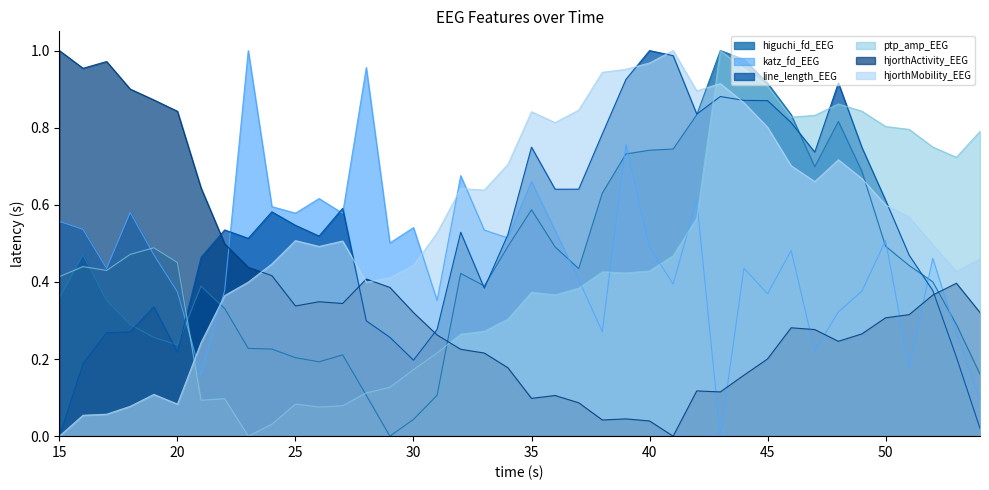

Reading right to left, extract all data points from this chart.

higuchi_fd_EEG: 0.2	0.3	0.4	0.4	0.5	0.7	0.8	0.7	0.8	0.9	1.0	1.0	0.8	0.7	0.7	0.7	0.6	0.4	0.5	0.6	0.5	0.4	0.4	0.1	0.0	0.0	0.1	0.2	0.2	0.2	0.2	0.2	0.3	0.4	0.2	0.3	0.3	0.4	0.5	0.4
katz_fd_EEG: 0.1	0.3	0.5	0.2	0.5	0.4	0.3	0.2	0.5	0.4	0.4	0.0	0.6	0.4	0.5	0.8	0.3	0.4	0.5	0.7	0.5	0.5	0.7	0.4	0.5	0.5	1.0	0.6	0.6	0.6	0.6	1.0	0.4	0.2	0.4	0.5	0.6	0.4	0.5	0.6
line_length_EEG: 0.0	0.2	0.4	0.5	0.6	0.7	0.9	0.7	0.8	0.9	0.9	0.9	0.8	1.0	1.0	0.9	0.8	0.6	0.6	0.7	0.5	0.4	0.5	0.3	0.2	0.3	0.3	0.6	0.5	0.5	0.6	0.5	0.5	0.5	0.2	0.3	0.3	0.3	0.2	0.0
ptp_amp_EEG: 0.8	0.7	0.7	0.8	0.8	0.8	0.9	0.8	0.8	0.9	1.0	1.0	0.6	0.5	0.4	0.4	0.4	0.4	0.4	0.4	0.3	0.3	0.3	0.2	0.2	0.1	0.1	0.1	0.1	0.1	0.0	0.0	0.1	0.1	0.5	0.5	0.5	0.4	0.4	0.4
hjorthActivity_EEG: 0.3	0.4	0.4	0.3	0.3	0.3	0.2	0.3	0.3	0.2	0.2	0.1	0.1	0.0	0.0	0.0	0.0	0.1	0.1	0.1	0.2	0.2	0.2	0.3	0.3	0.4	0.4	0.3	0.3	0.3	0.4	0.4	0.5	0.6	0.8	0.9	0.9	1.0	1.0	1.0
hjorthMobility_EEG: 0.5	0.4	0.5	0.6	0.6	0.7	0.7	0.7	0.7	0.8	0.9	0.9	0.9	1.0	1.0	1.0	0.9	0.8	0.8	0.8	0.7	0.6	0.6	0.5	0.4	0.4	0.4	0.5	0.5	0.5	0.4	0.4	0.4	0.2	0.1	0.1	0.1	0.1	0.1	0.0